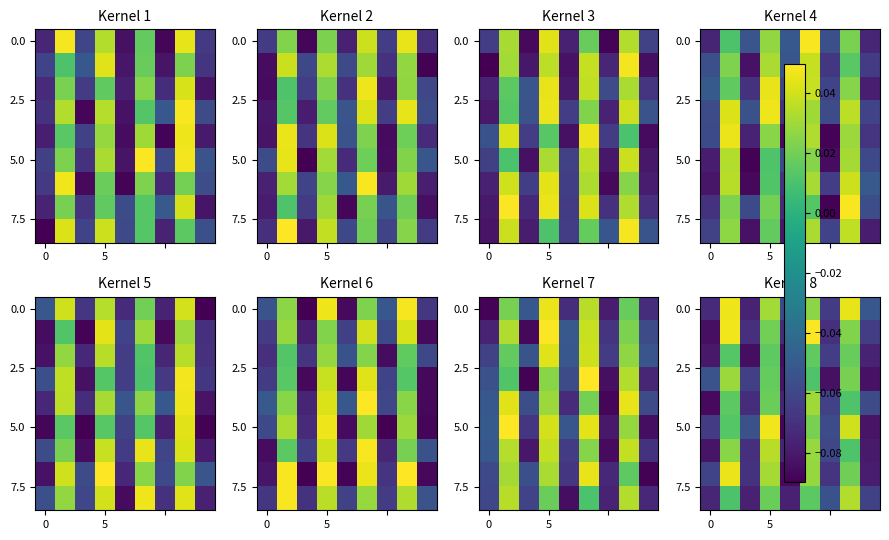

Which label corresponds to the smallest value in the chart?

4